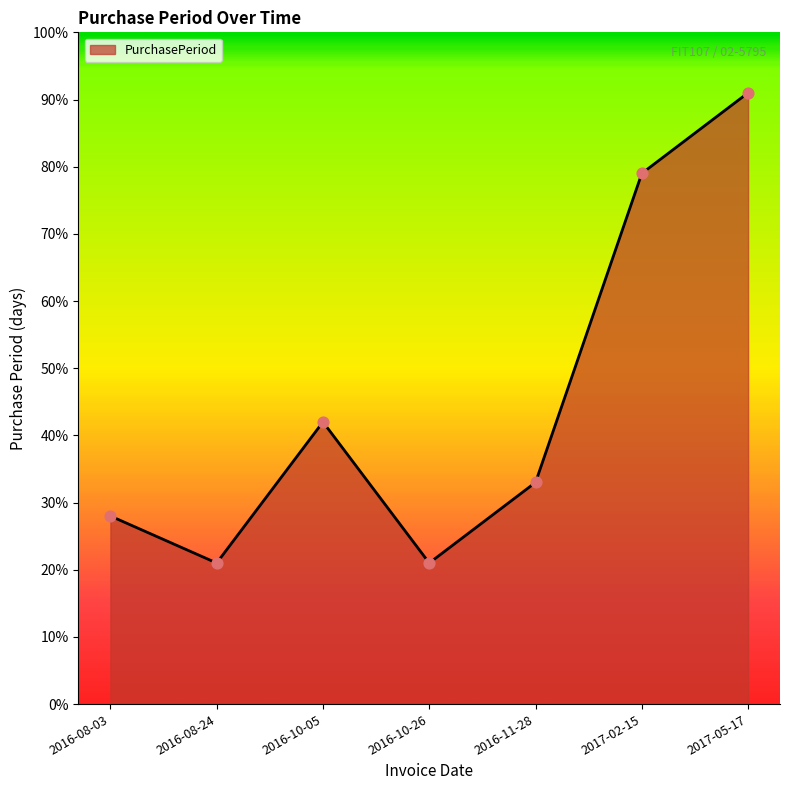

What is the change in value from 2016-08-24 to 2017-02-15?

+58